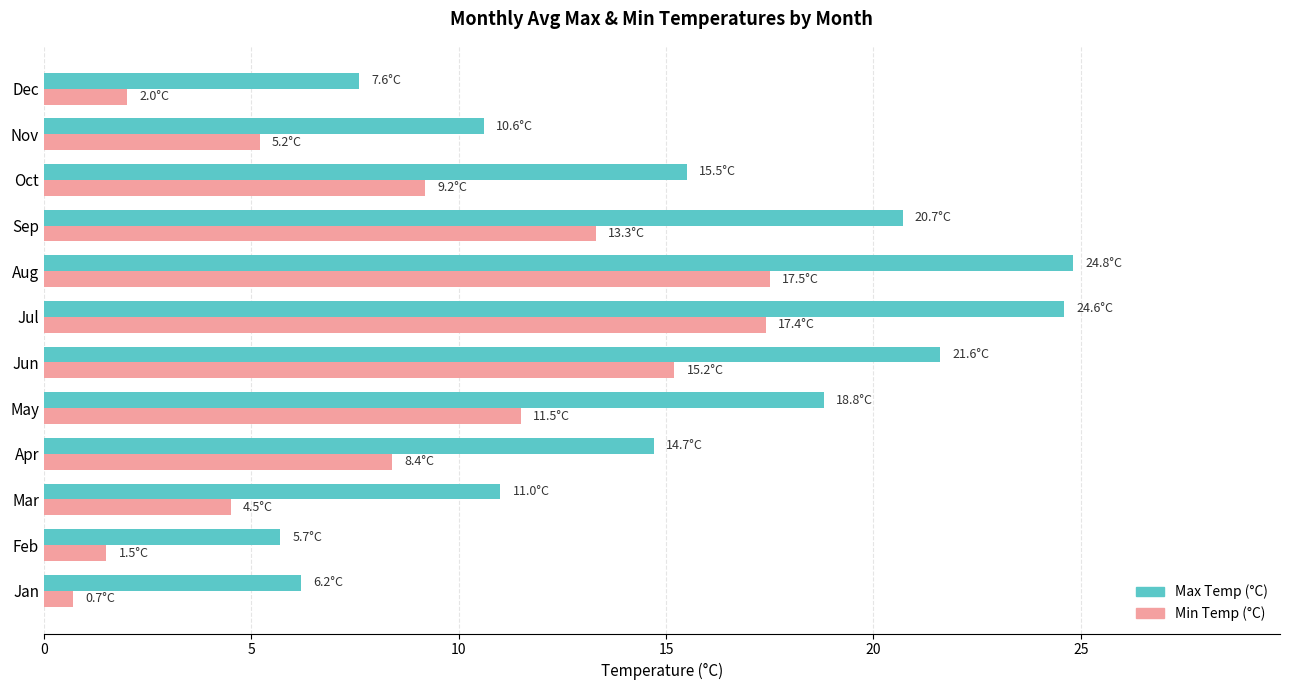

Which series changed the most between Jan and Sep?

Max Temp (°C)